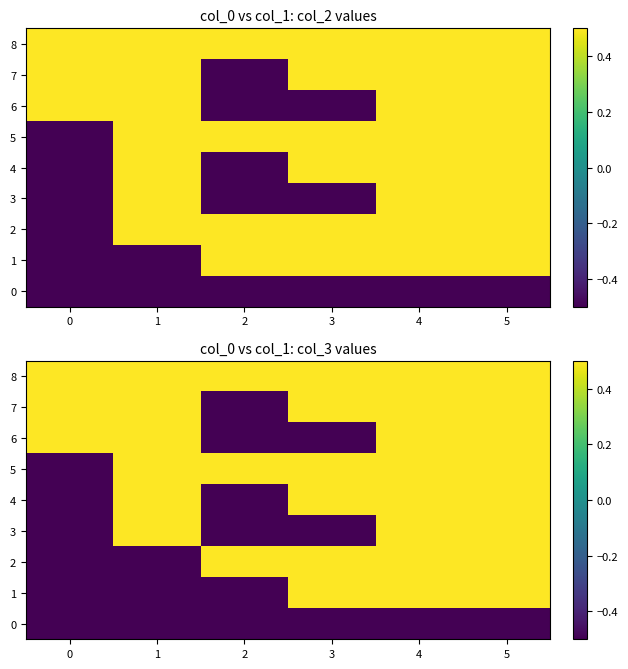

How many values in 4 are above zero?

4